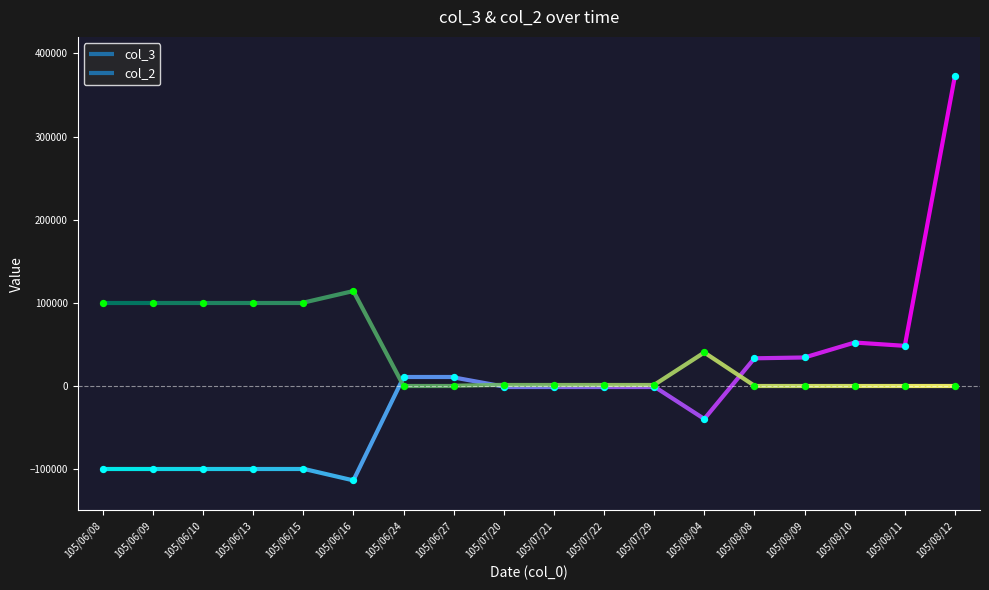

Which series has the largest total across all categories?

col_2